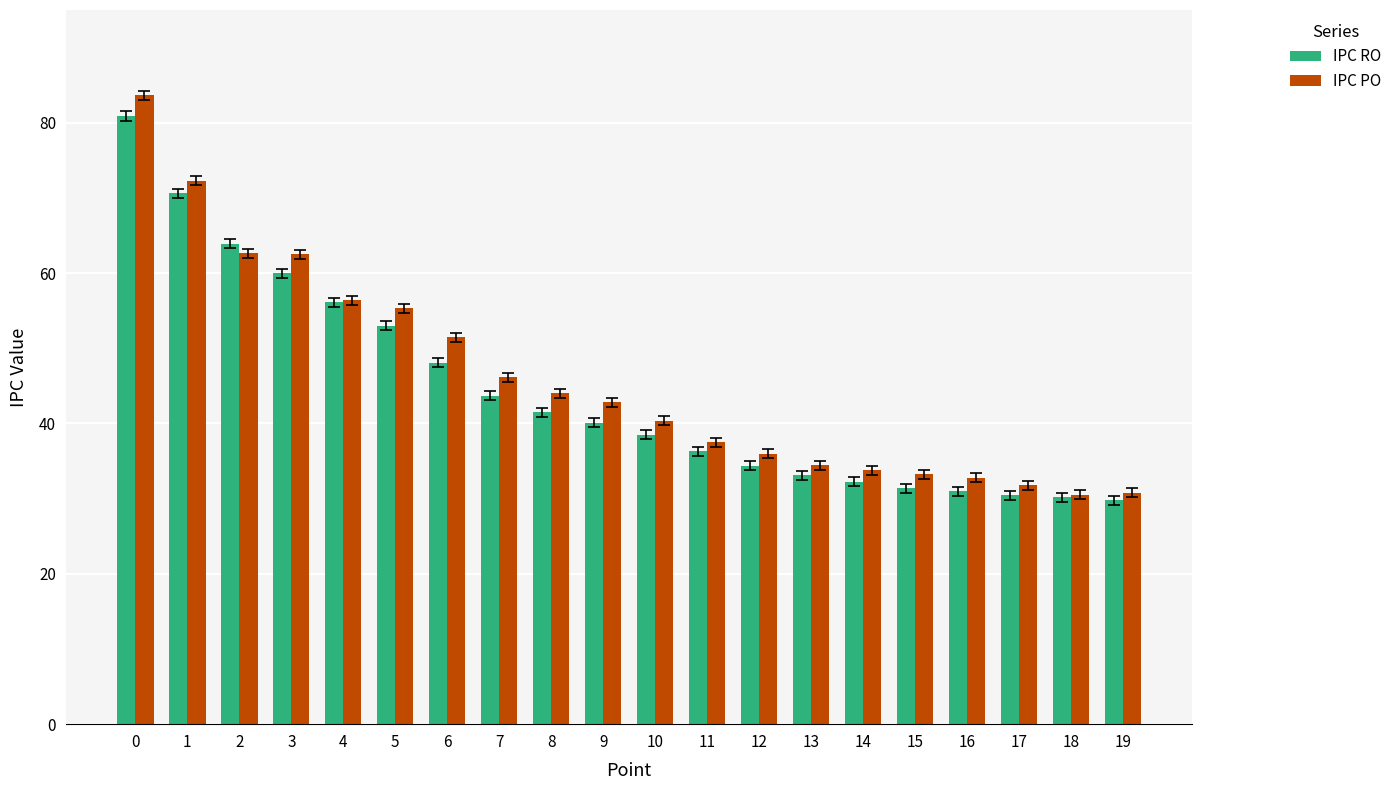

What is the value of the IPC RO bar at the 18th from the left?

30.5